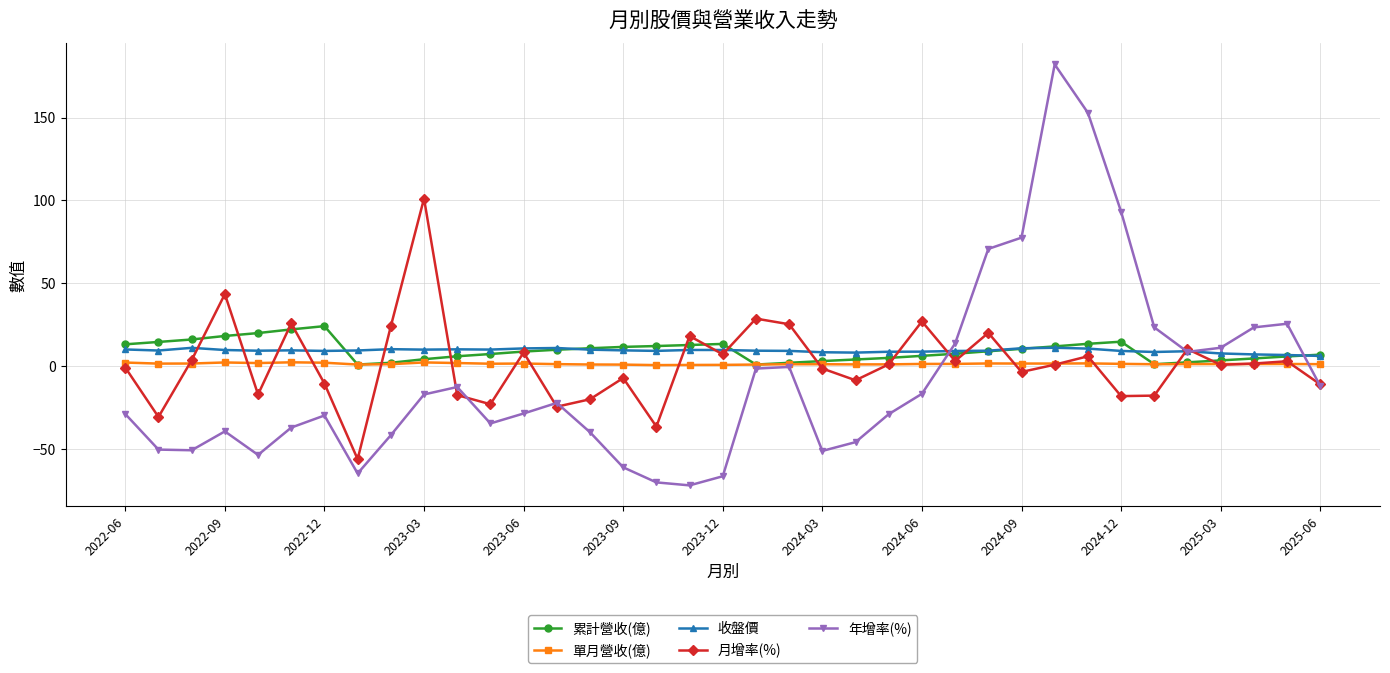

Which series has the largest range (max minus min)?

年增率(%)